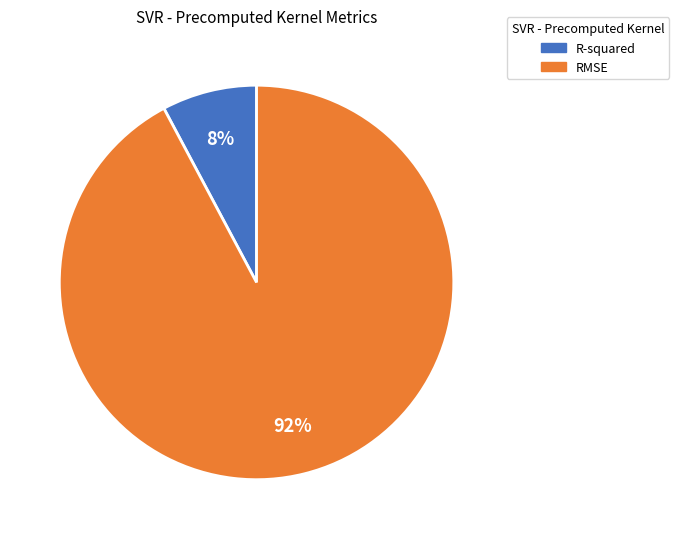

Is the sum of RMSE and R-squared greater than half?

Yes